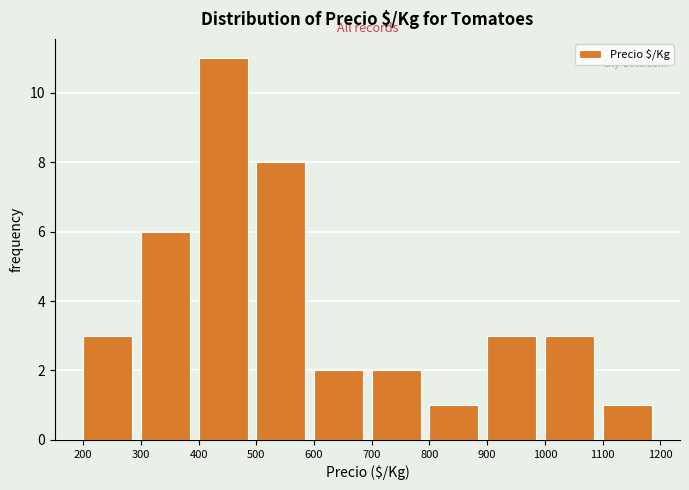

Which range on the x-axis has the tallest bar?

400 to 500